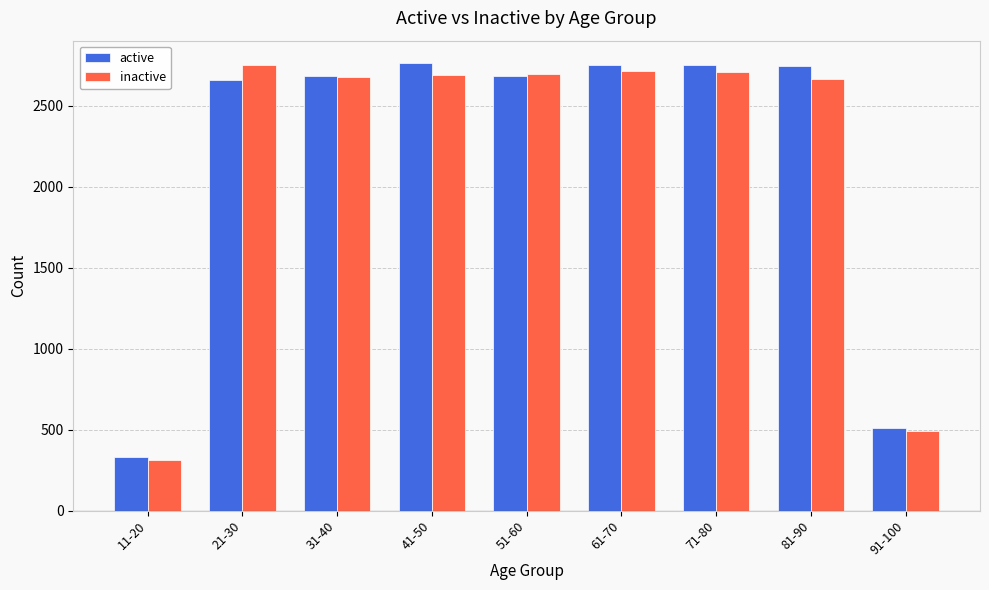

Which category has the highest value in the inactive series?

21-30